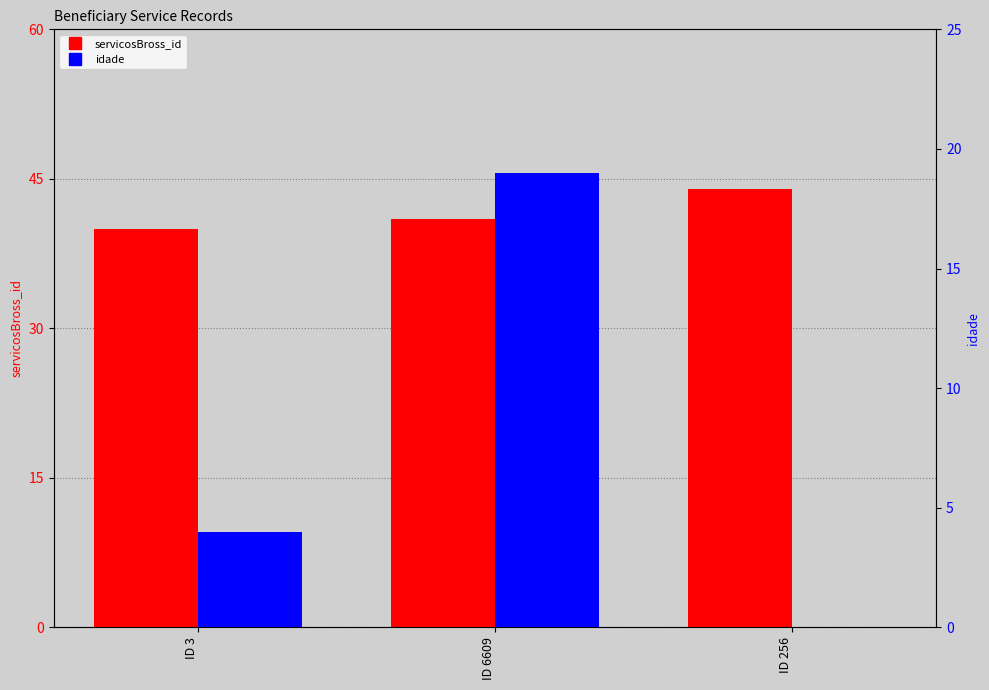

List the series in order of their overall mean, highest first.

servicosBross_id, idade